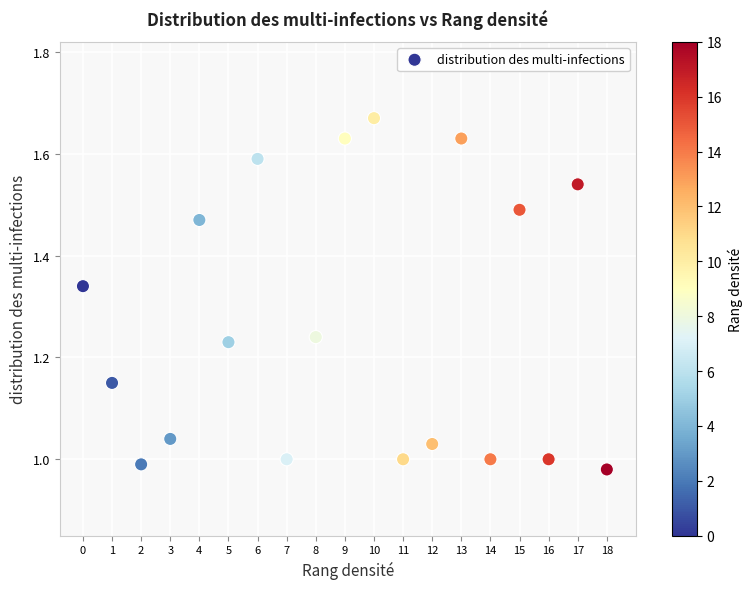

How many data points are displayed?

19